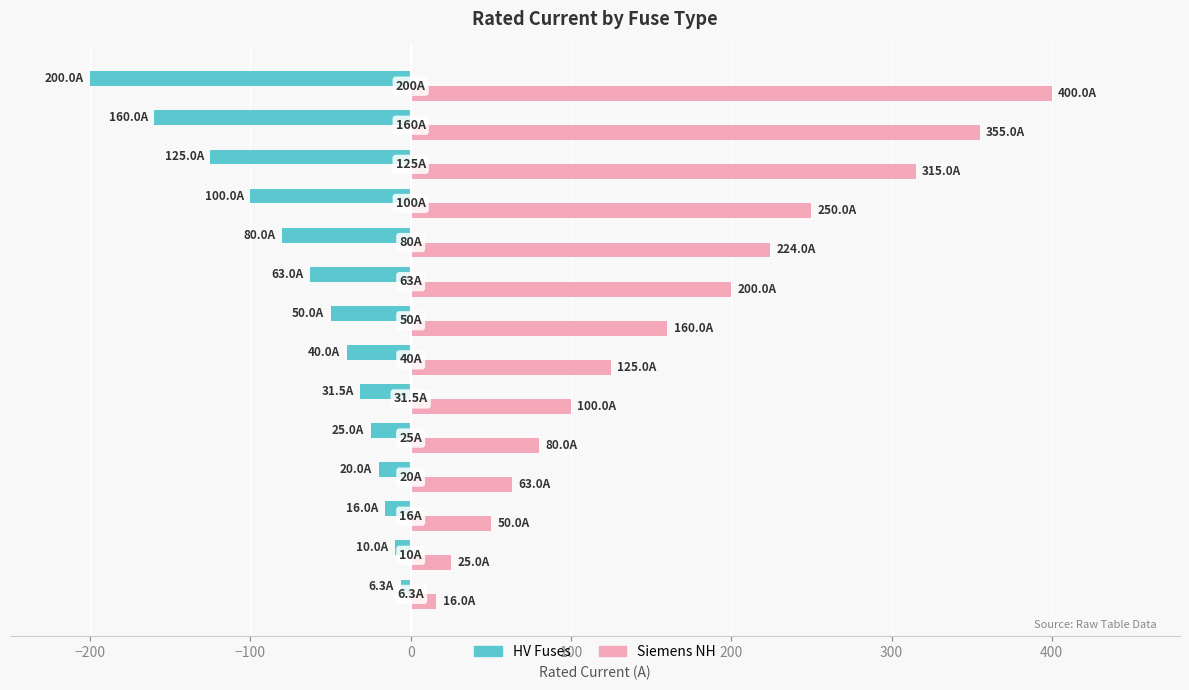

What is the difference between the maximum and second lowest values in the Siemens NH series?

375.0